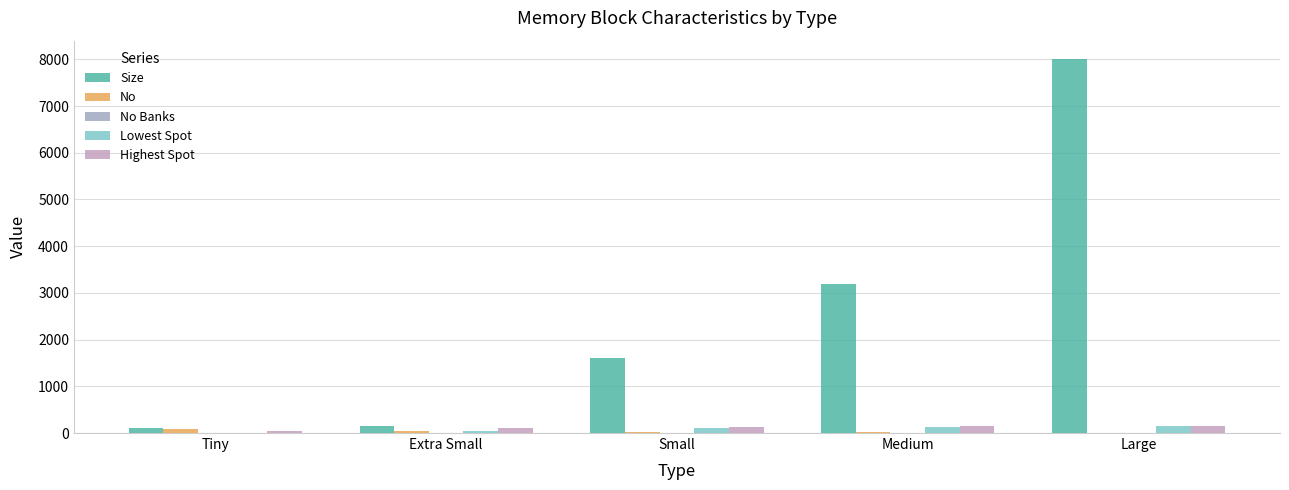

The No series shows 27 at Extra Small. True or false?

False